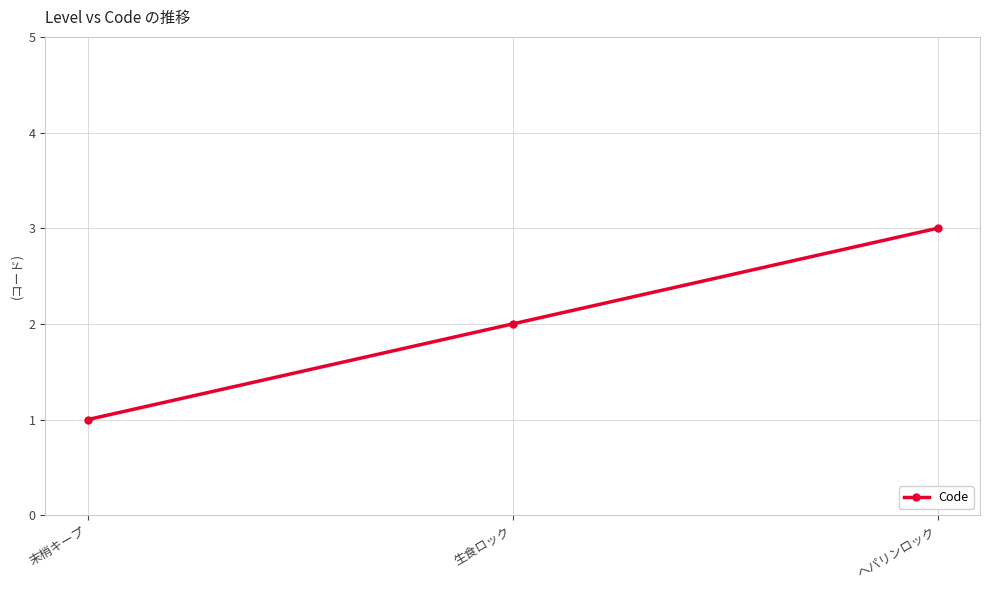

What value does the data have at ヘパリンロック?

3